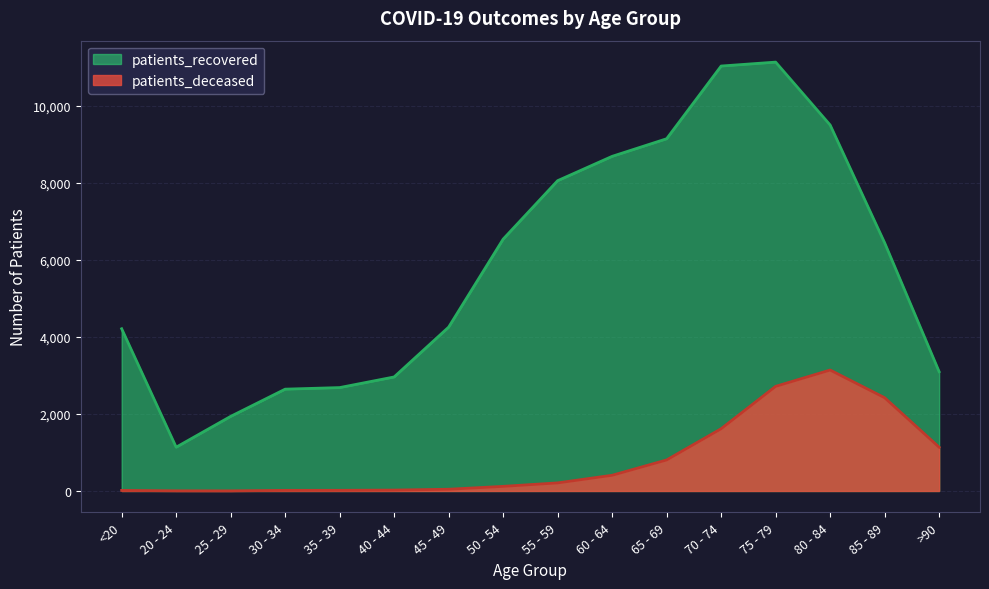

Does the chart display data point markers on the line(s)?

No